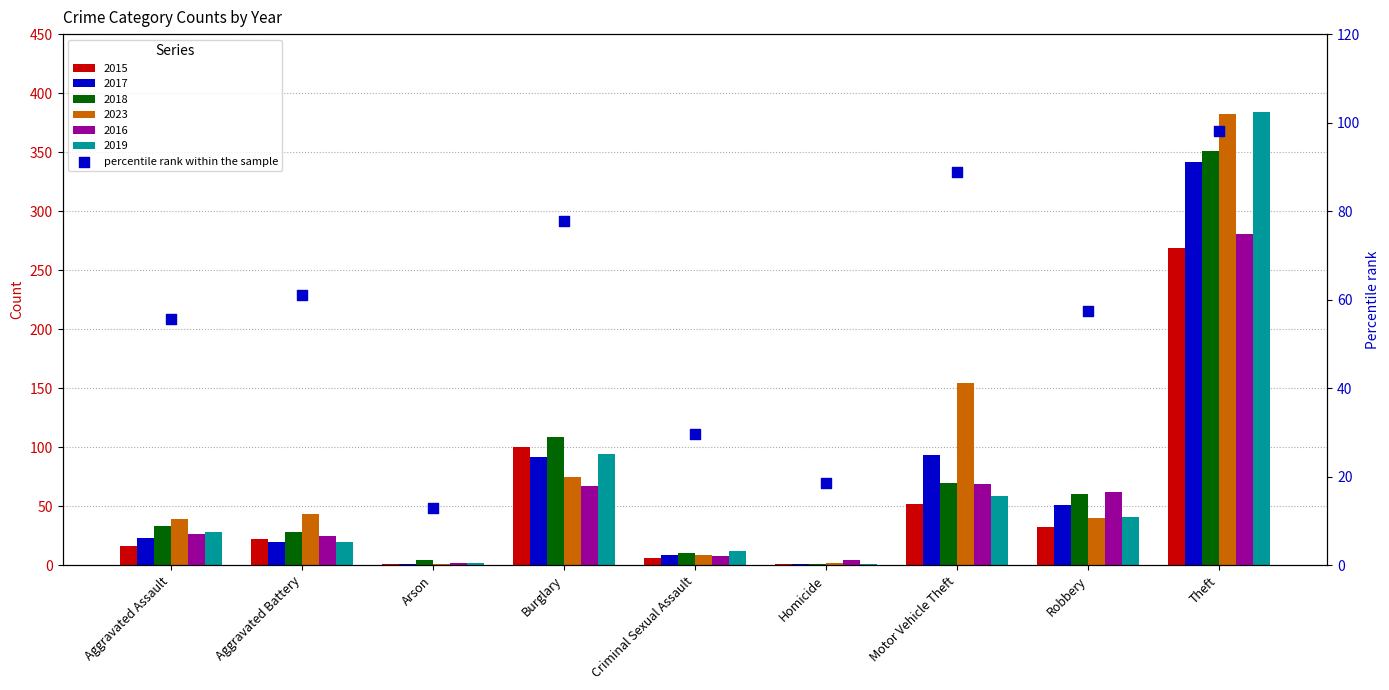

Between Robbery and Criminal Sexual Assault, which is larger?

Robbery